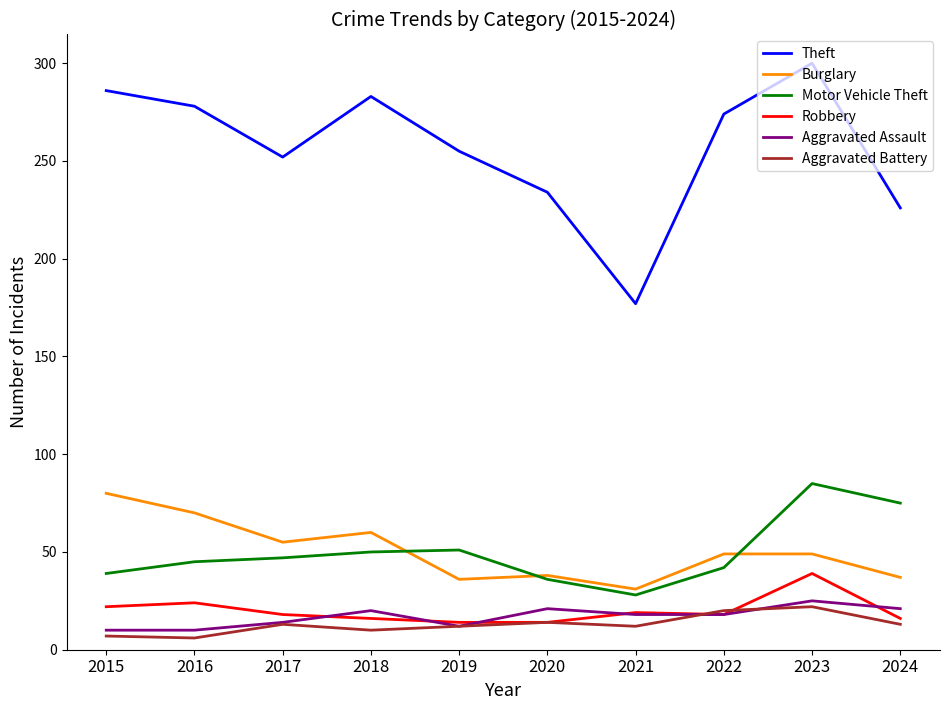

Which series has the largest range (max minus min)?

Theft